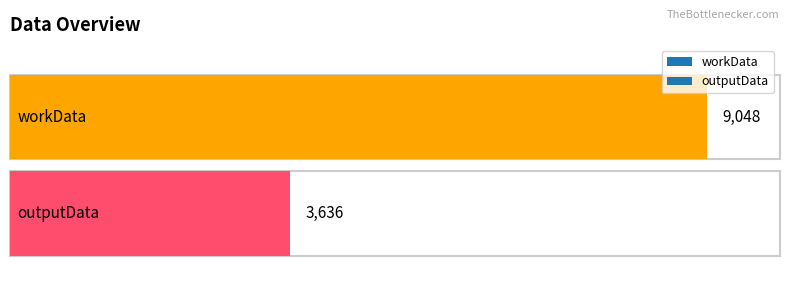

What is the label of the 2nd bar from the left?

outputData